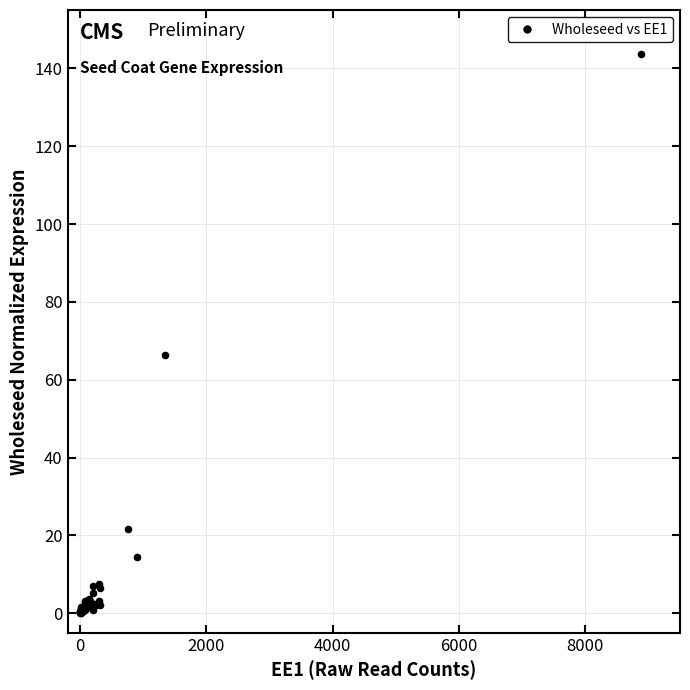

What Y value in the scatter plot is closest to 71?

66.4